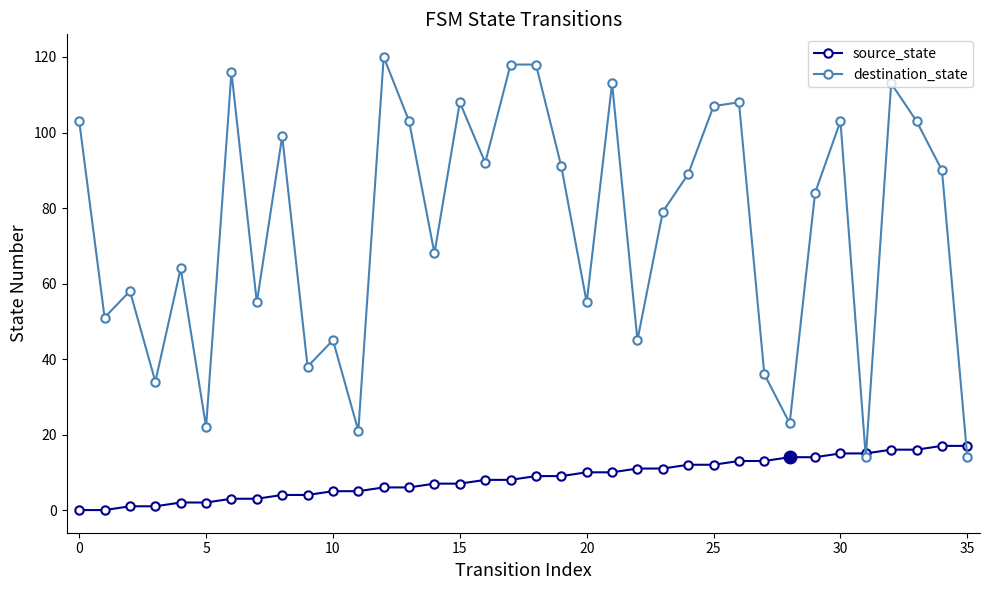

What is the value of the destination_state point at the 32nd from the left?

14